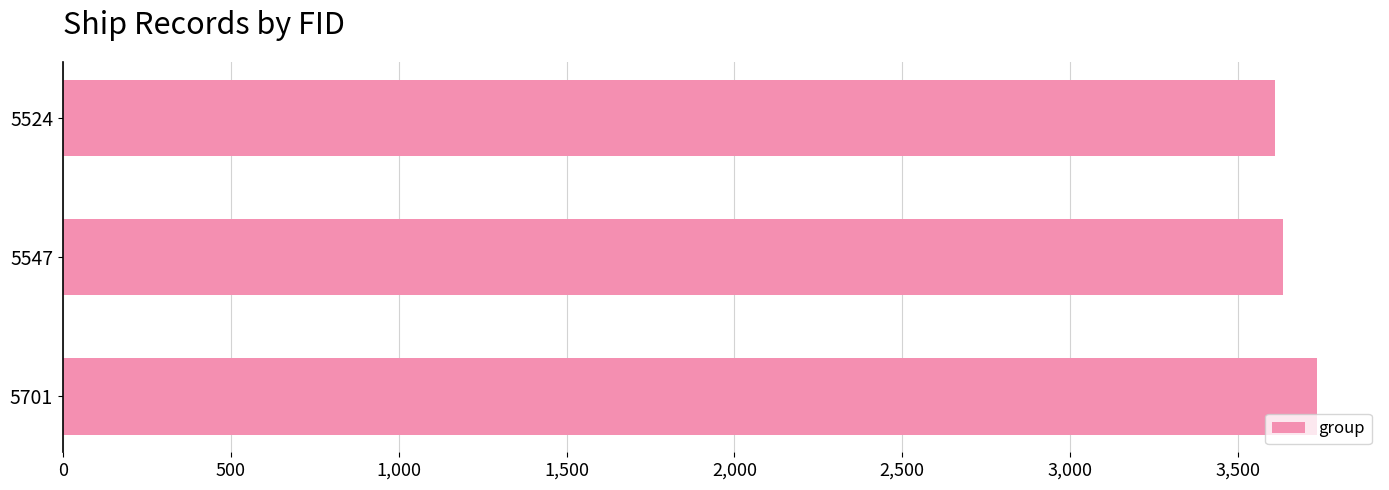

What is the average value?

3660